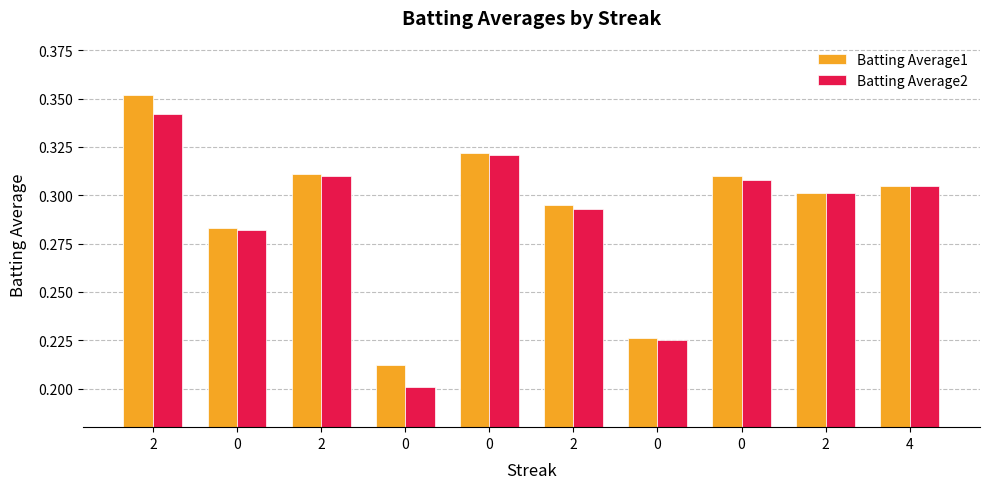

Reading left to right, transcribe all the data shown in this chart.

Batting Average1: 2=0.4	0=0.3	2=0.3	0=0.2	0=0.3	2=0.3	0=0.2	0=0.3	2=0.3	4=0.3
Batting Average2: 2=0.3	0=0.3	2=0.3	0=0.2	0=0.3	2=0.3	0=0.2	0=0.3	2=0.3	4=0.3